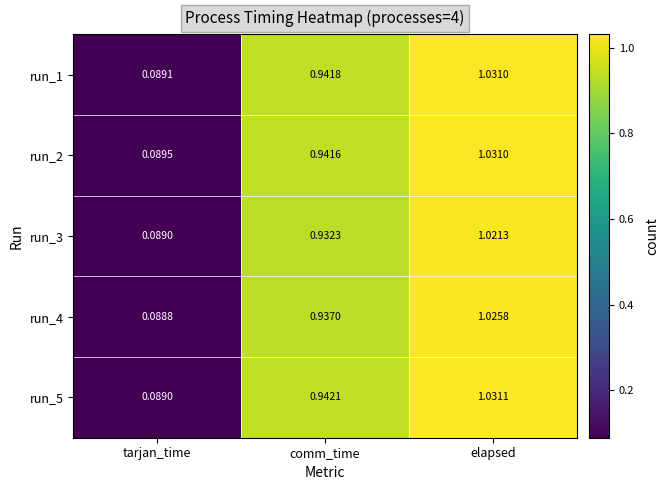

At how many categories does at least one series exceed 0?

3